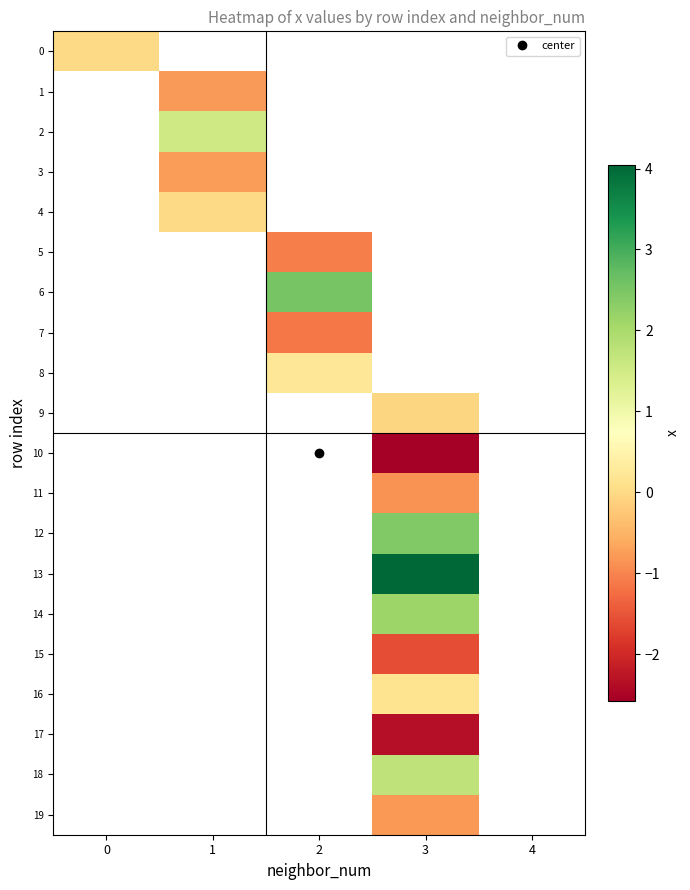

At which category does the chart reach its minimum across all series?

3